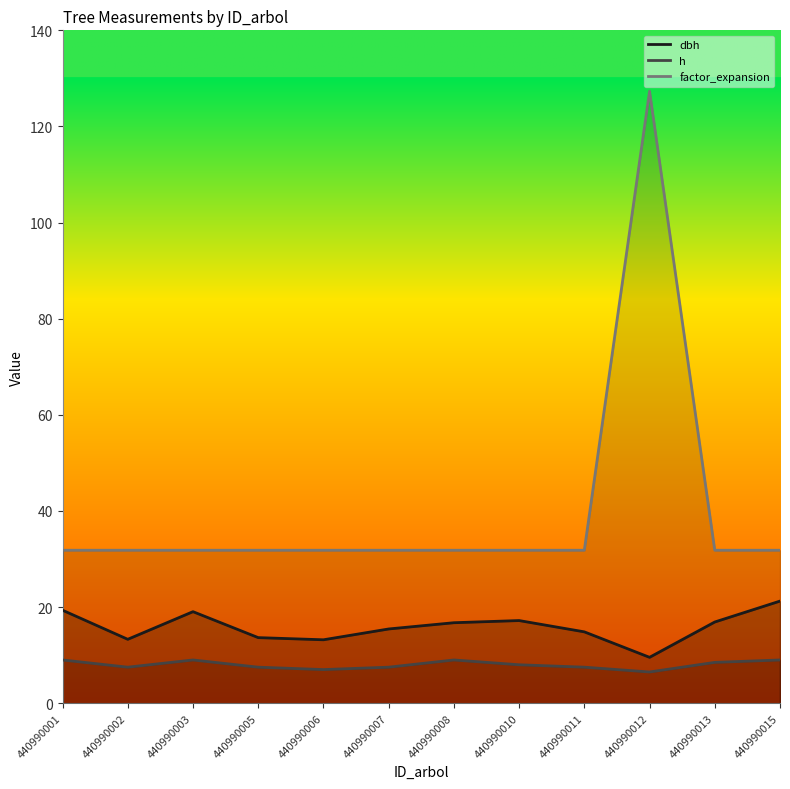

True or false: factor_expansion and dbh cross at least once.

False